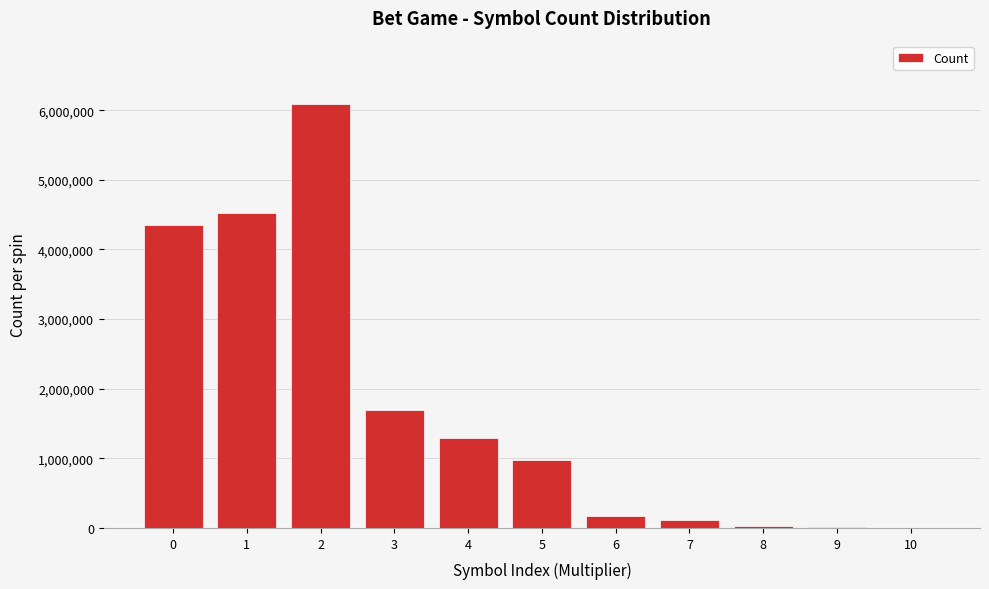

What is the sum of all values?

19234048